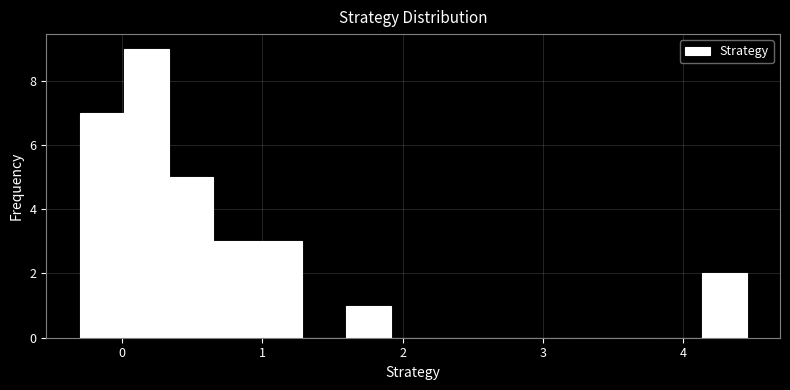

Around what value on the x-axis is the tallest bar? Give the approximate position of its centre, as read against the axis.

0.2